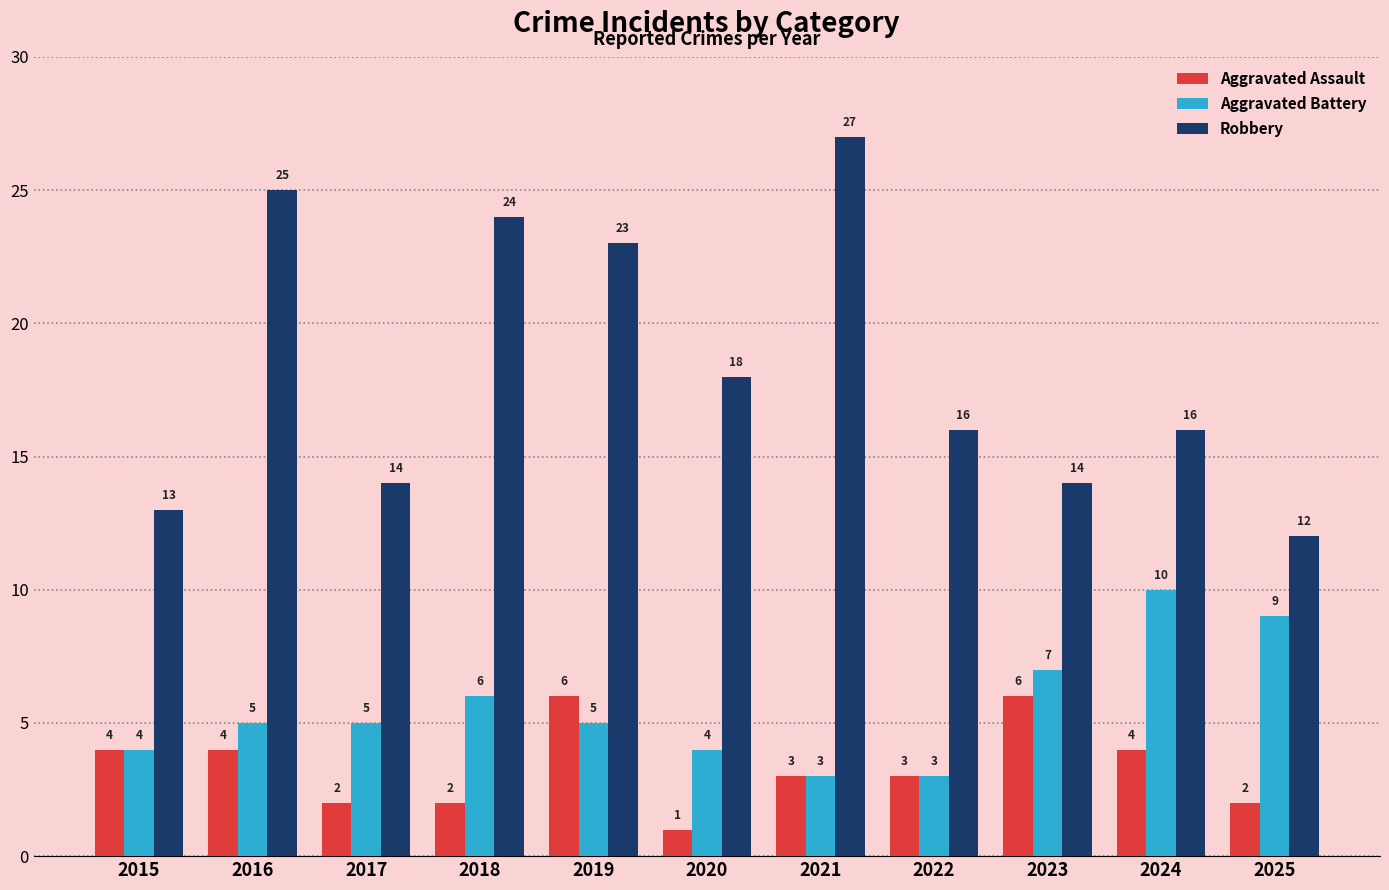

What is the value of the Aggravated Battery bar at the 7th from the left?

3